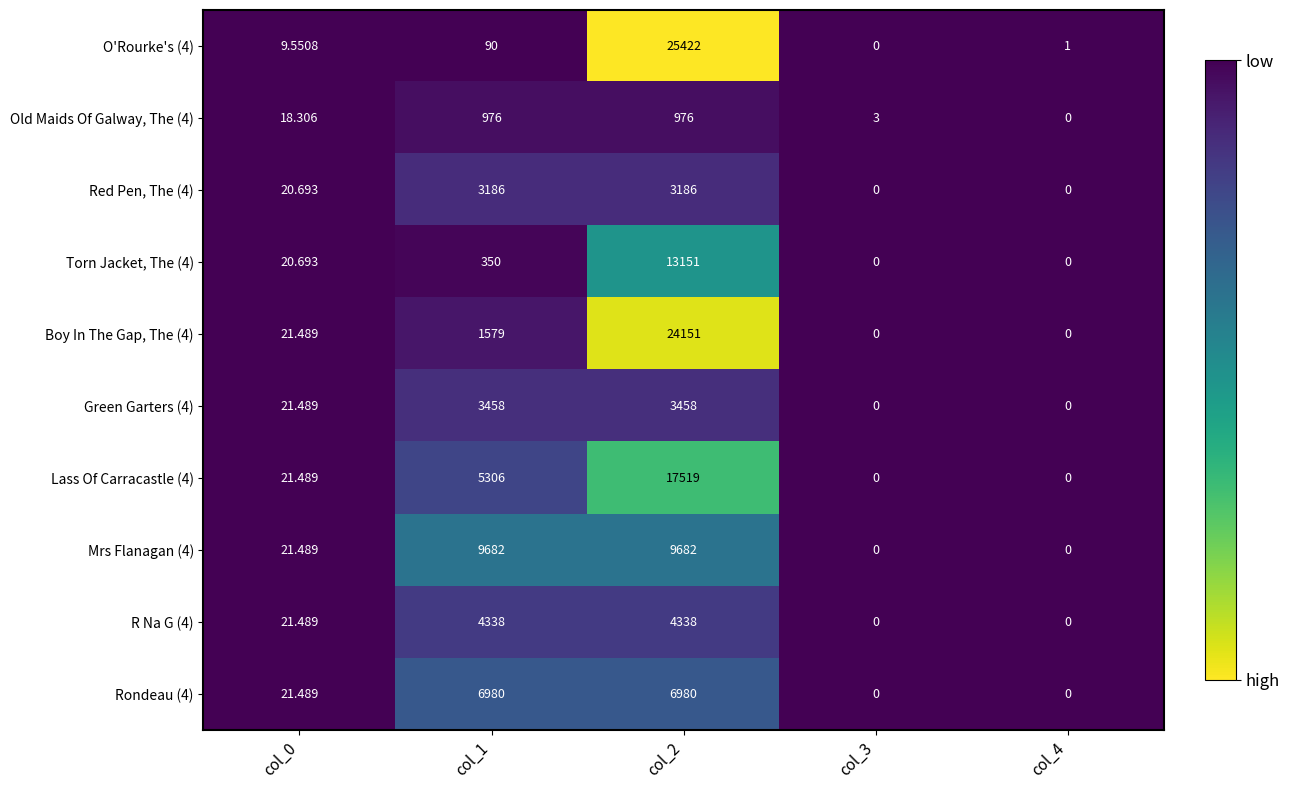

Is the value of Torn Jacket, The (4) at col_1 greater than the value of Red Pen, The (4) at col_4?

Yes